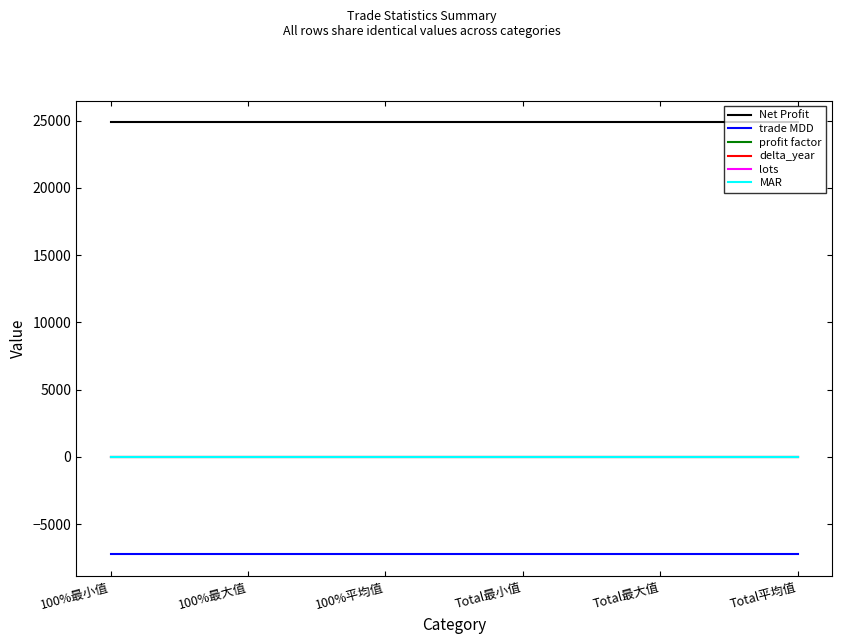

True or false: trade MDD has more than 2 interior local peaks.

False